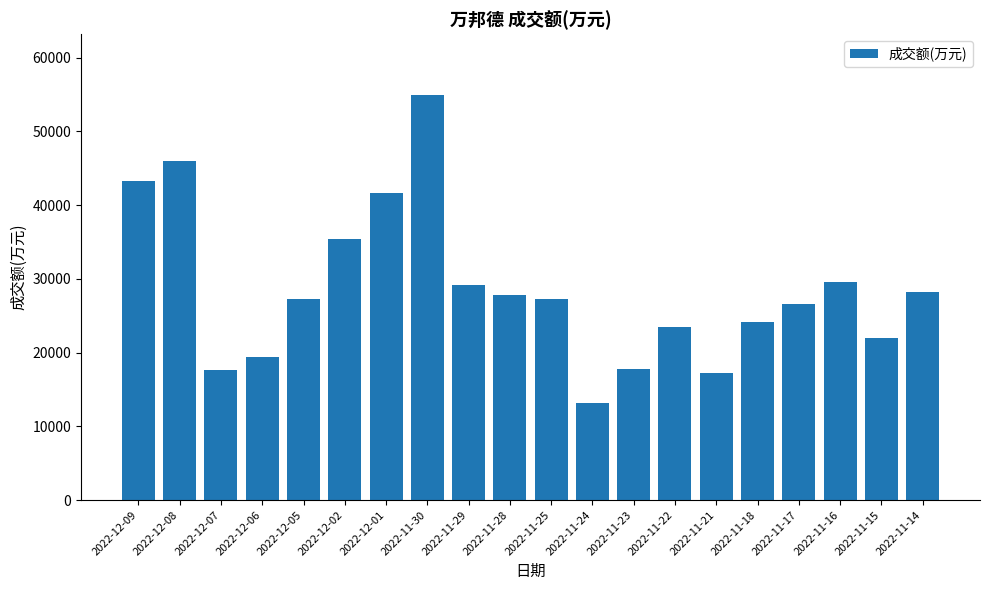

True or false: the data shows 24151 at 2022-11-18.

True